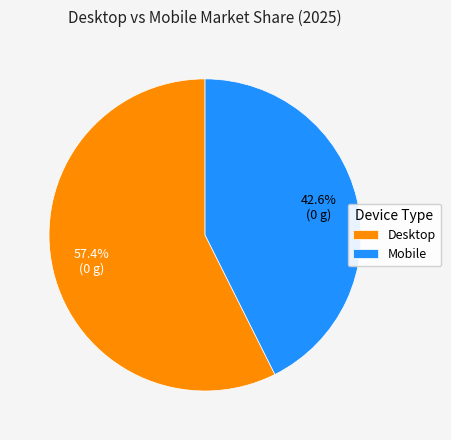

Does any single category account for the majority?

Yes